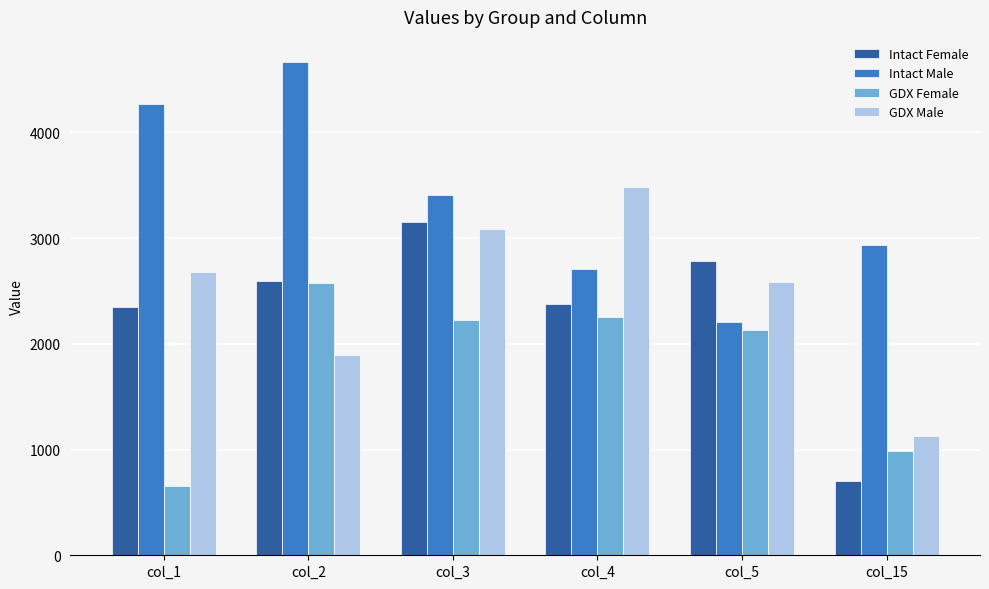

Where is GDX Female nearest to the value 1617?

col_5